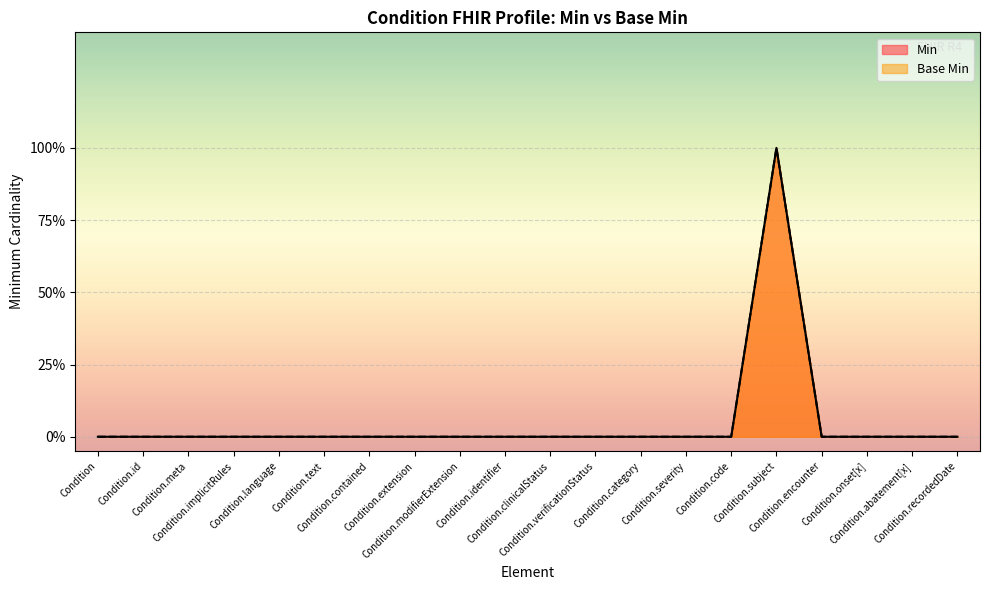

Reading left to right, extract all data points from this chart.

Min: 0	0	0	0	0	0	0	0	0	0	0	0	0	0	0	1	0	0	0	0
Base Min: 0	0	0	0	0	0	0	0	0	0	0	0	0	0	0	1	0	0	0	0